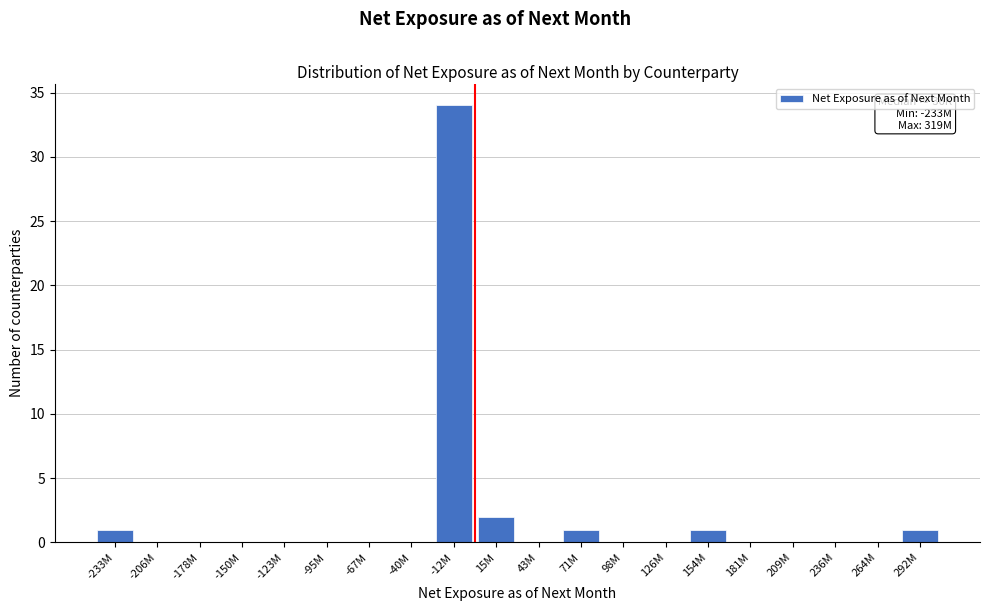

Reading right to left, transcribe all the data shown in this chart.

292M=1	264M=0	236M=0	209M=0	181M=0	154M=1	126M=0	98M=0	71M=1	43M=0	15M=2	-12M=34	-40M=0	-67M=0	-95M=0	-123M=0	-150M=0	-178M=0	-206M=0	-233M=1